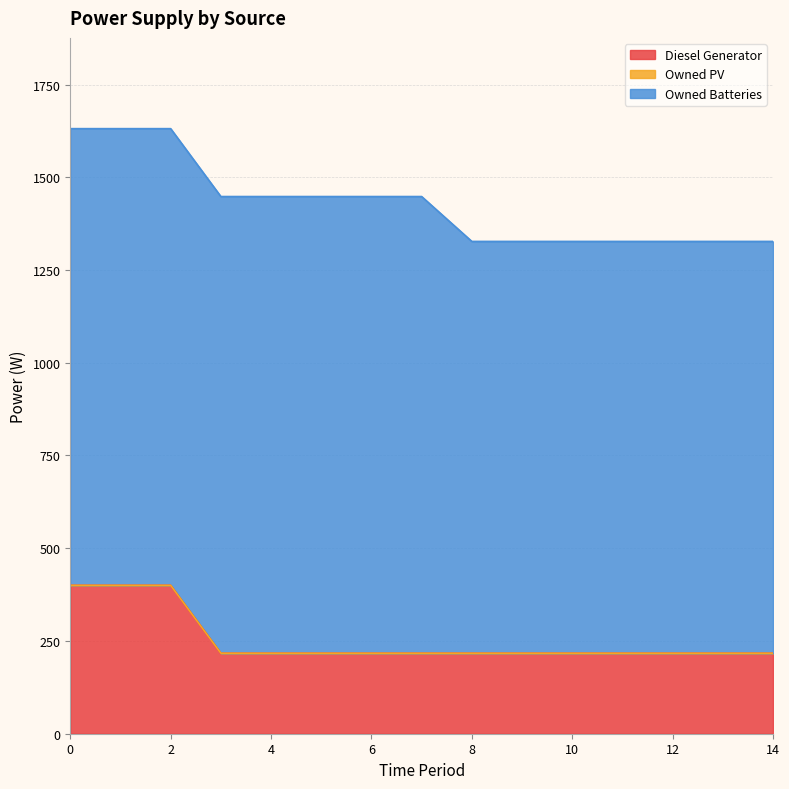

Does the chart have visible grid lines?

Yes